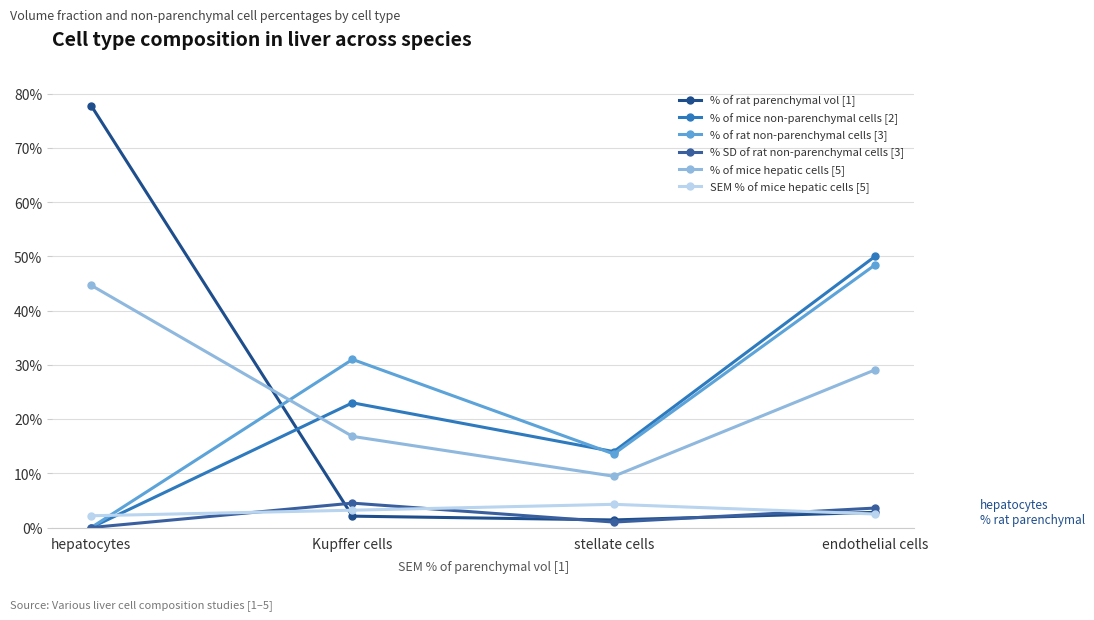

After their last crossing, which series has the higher values: % of mice non-parenchymal cells [2] or % of rat non-parenchymal cells [3]?

% of mice non-parenchymal cells [2]